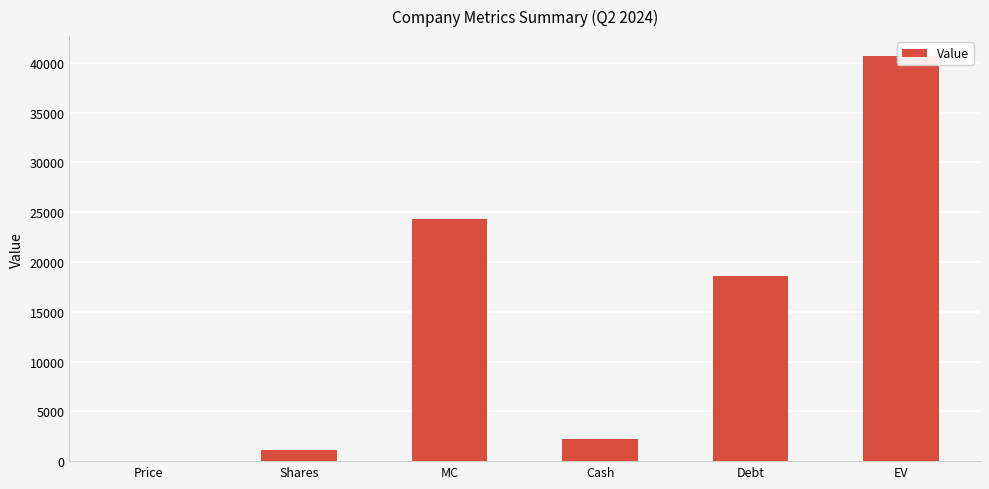

How many distinct data groups are displayed?

1